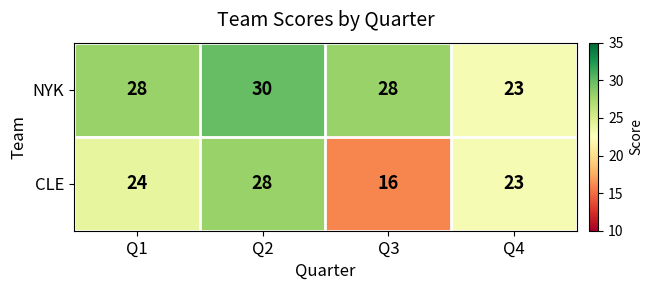

The CLE series shows 24 at Q1. True or false?

True